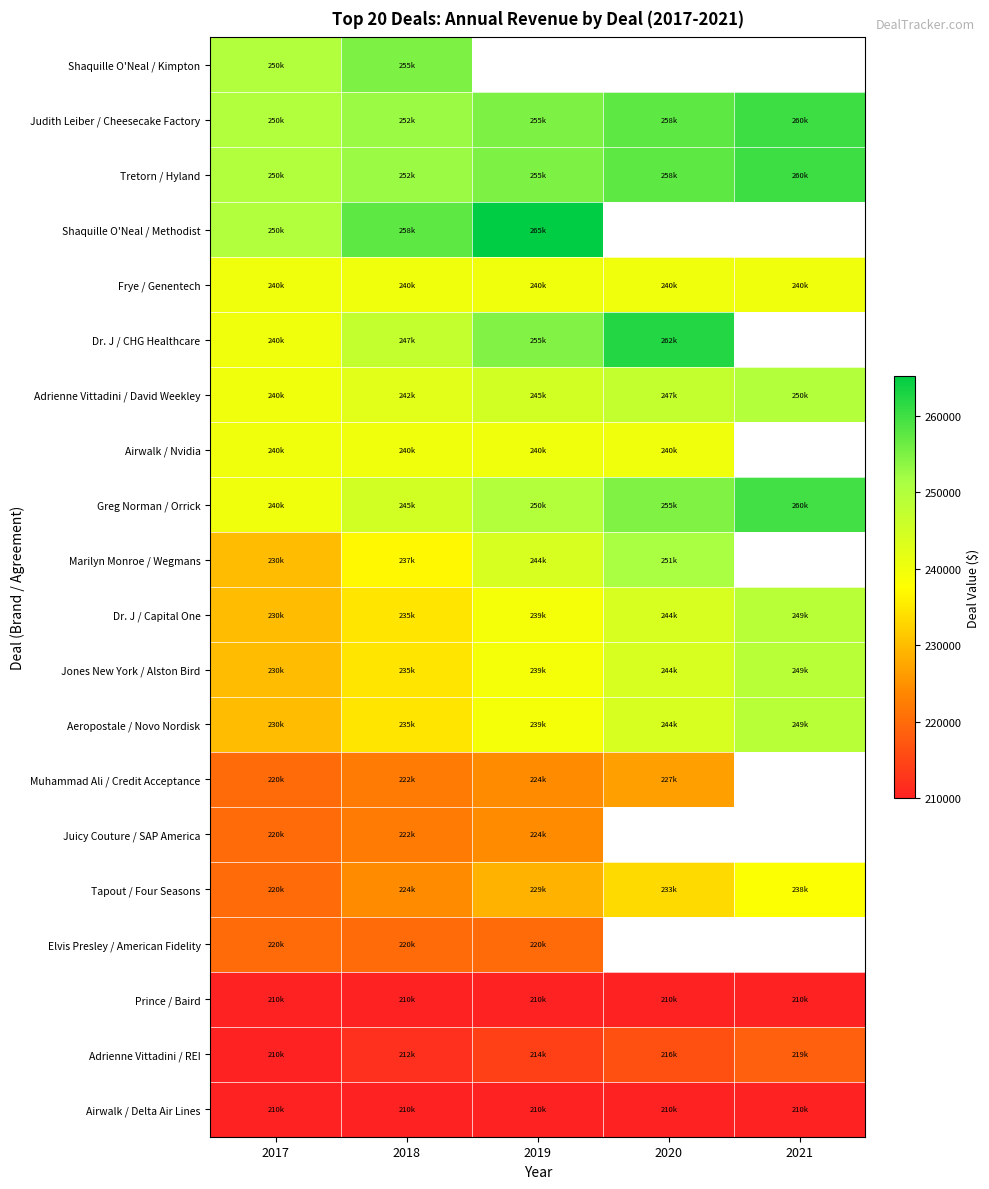

List the labels in order of Shaquille O'Neal / Methodist value, smallest first.

2017, 2018, 2019, 2020, 2021